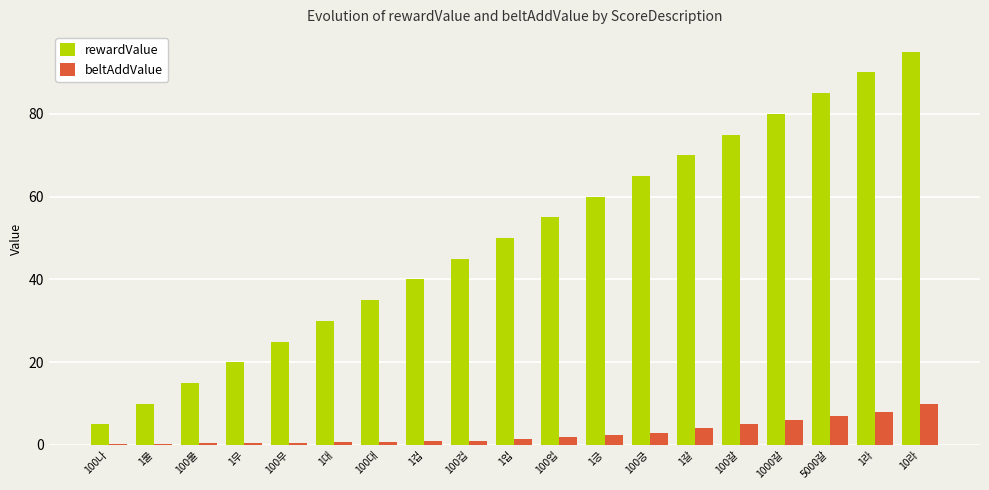

Is it true that beltAddValue equals 2.5 at 1긍?

True